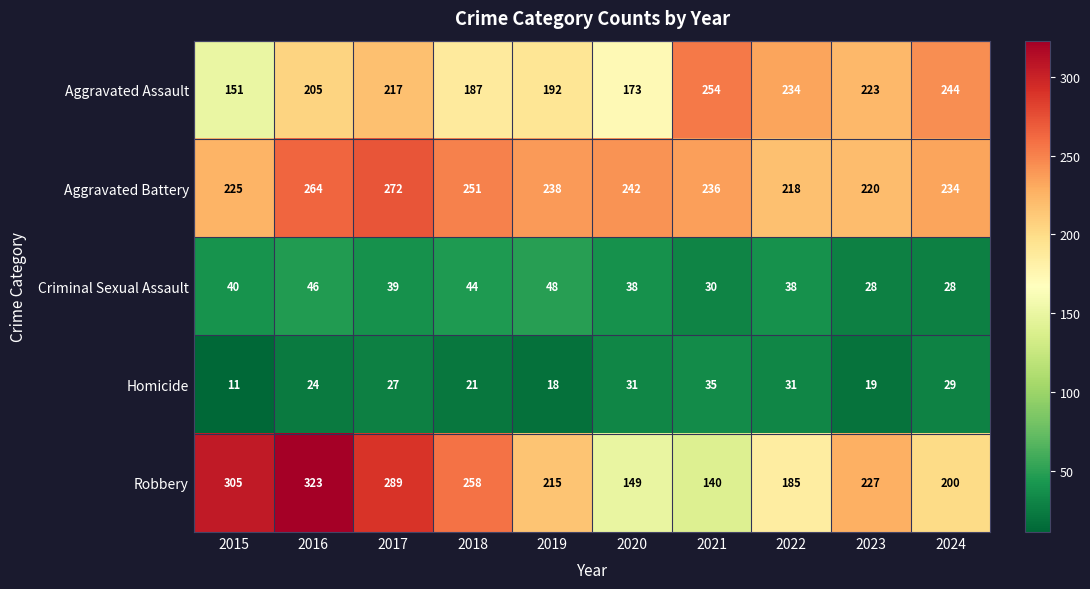

Between 2019 and 2020, which series saw the biggest shift?

Robbery